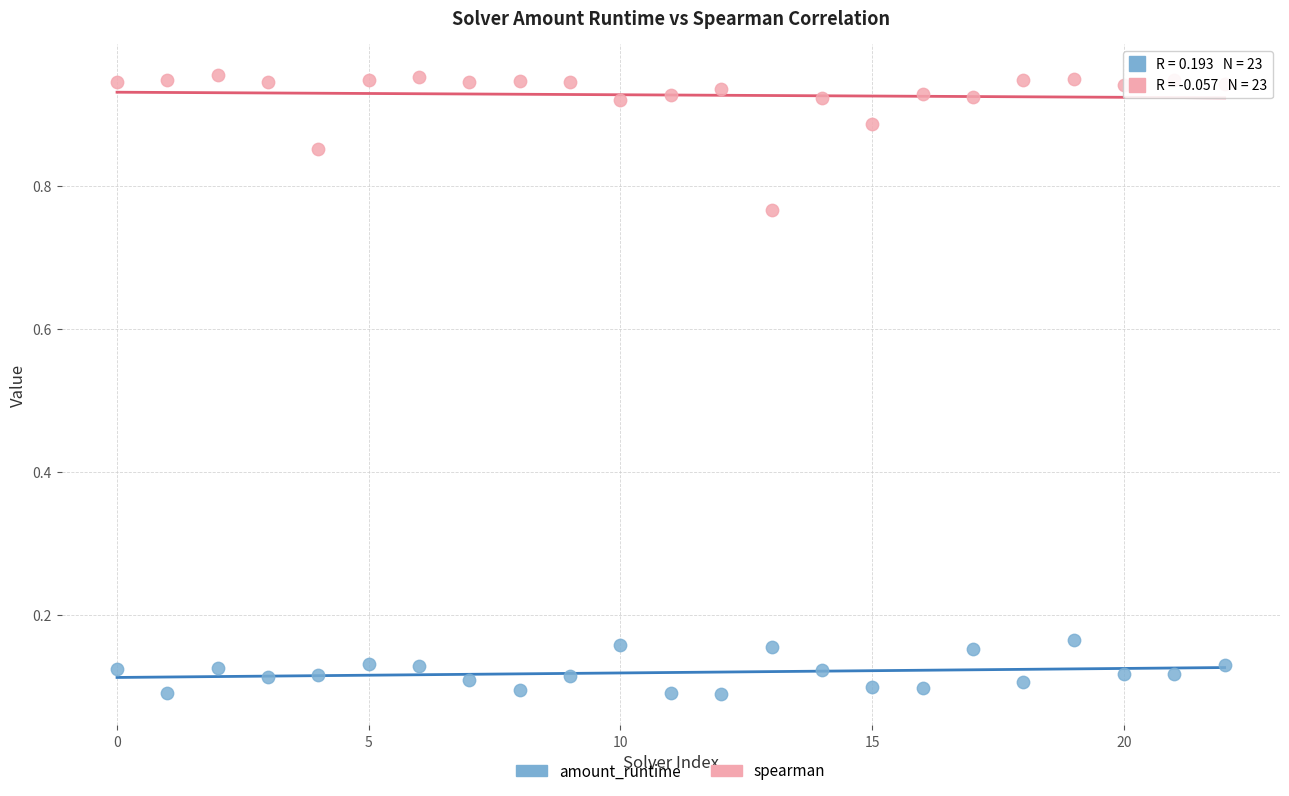

Which series reaches the minimum Y coordinate?

amount_runtime